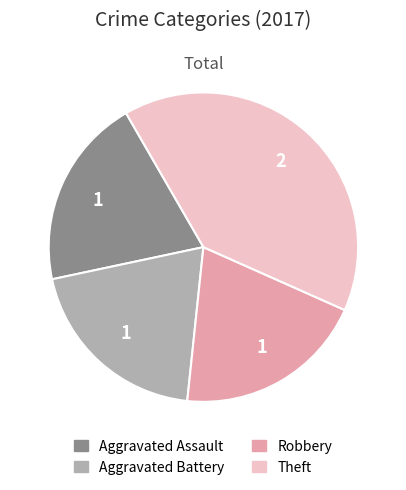

True or false: Theft accounts for 40% of the total.

True